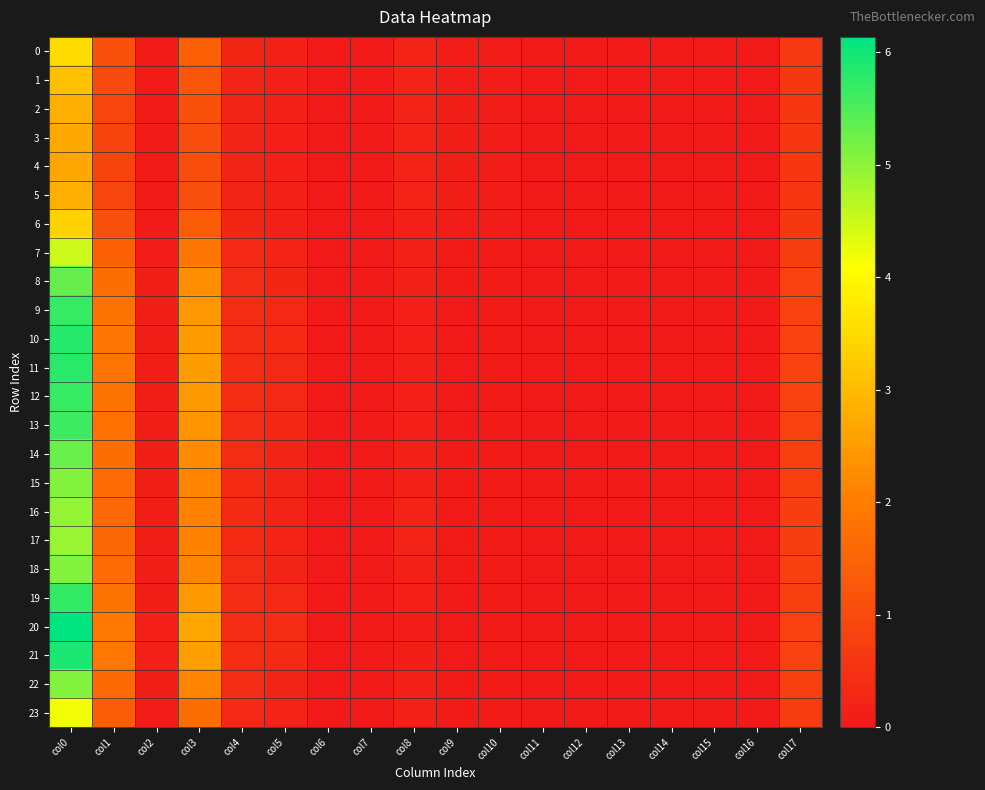

Which series has the largest range (max minus min)?

20